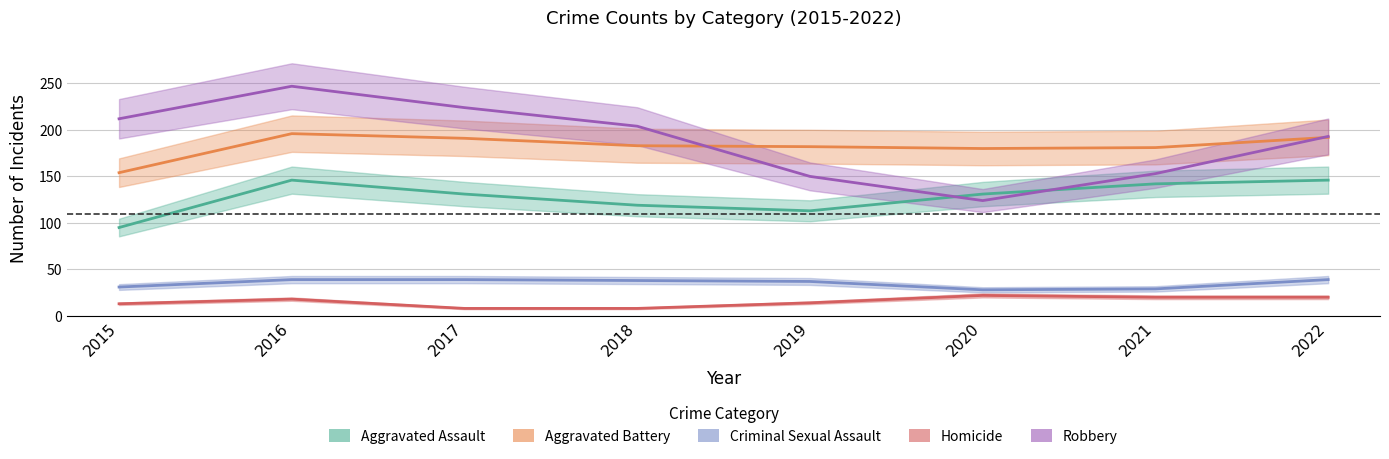

True or false: Robbery and Criminal Sexual Assault cross at least once.

False